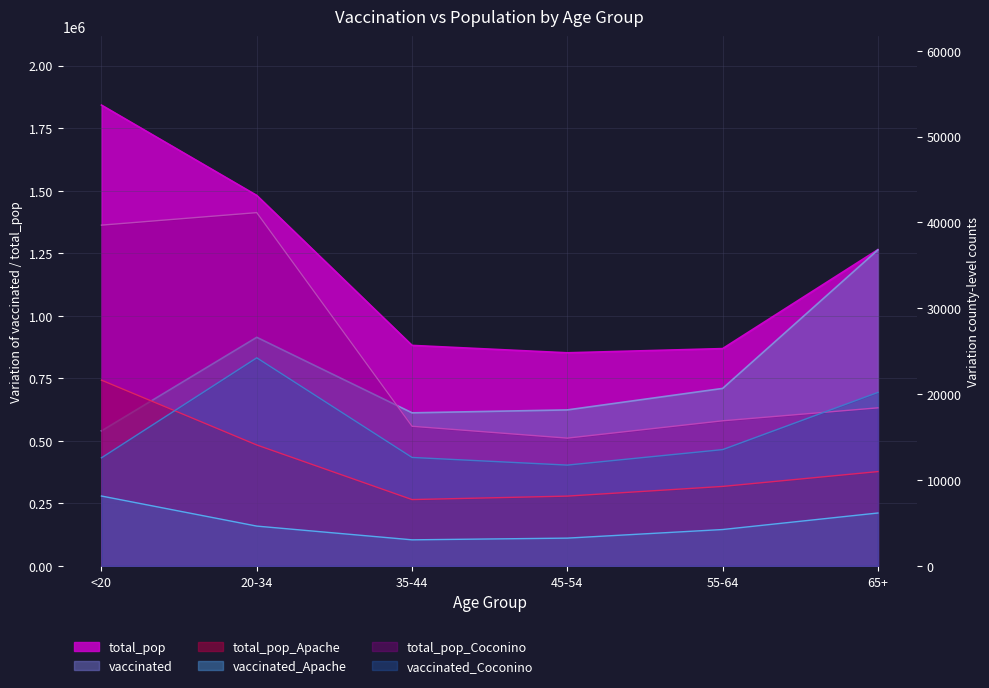

At how many categories does at least one series exceed 480947?

6